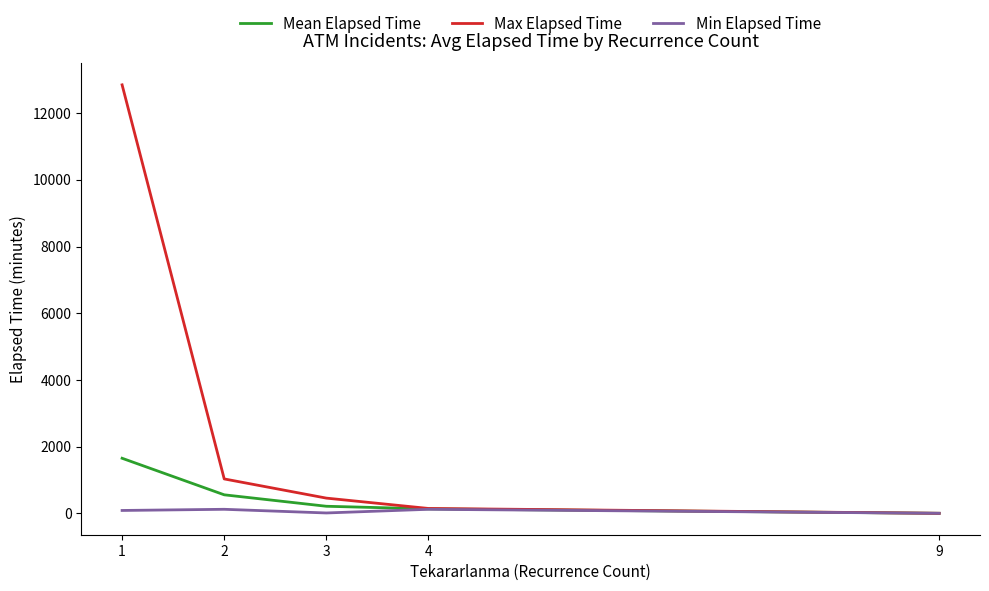

List the series in order of their overall mean, lowest first.

Min Elapsed Time, Mean Elapsed Time, Max Elapsed Time